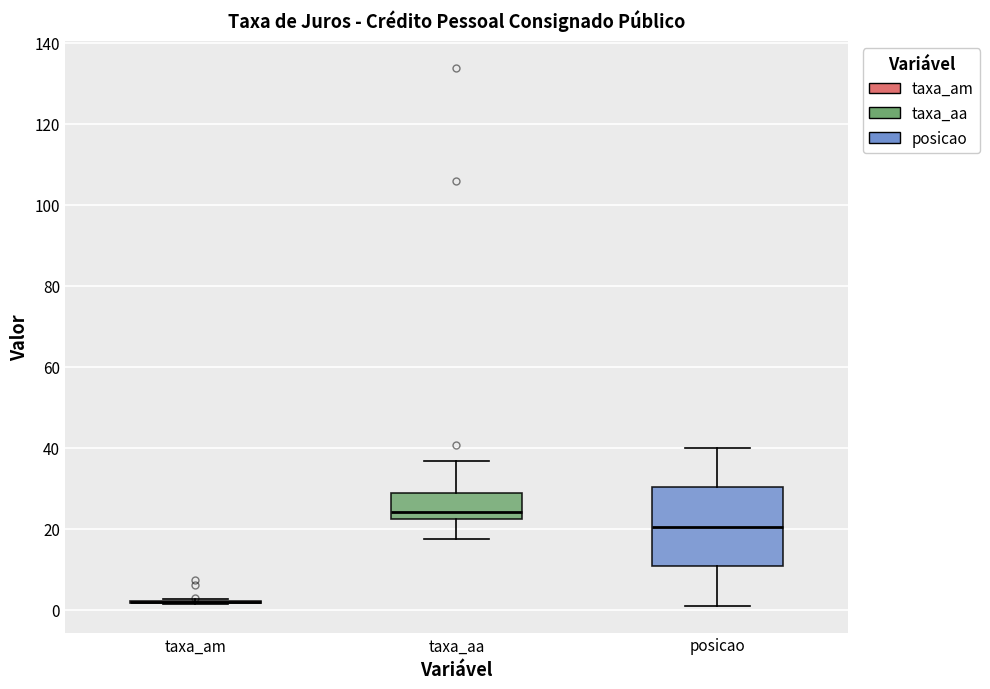

Reading left to right, read every box against the y-axis: the position of its median line, the range the box covers, and the ends of its whiskers. The values are not printed on the chart, so give them approximately, as read against the axis.

taxa_am: box collapsed to a line at 2, whiskers 2 to 2
taxa_aa: median 24, box 22 to 28, whiskers 18 to 36
posicao: median 20, box 10 to 30, whiskers 2 to 40